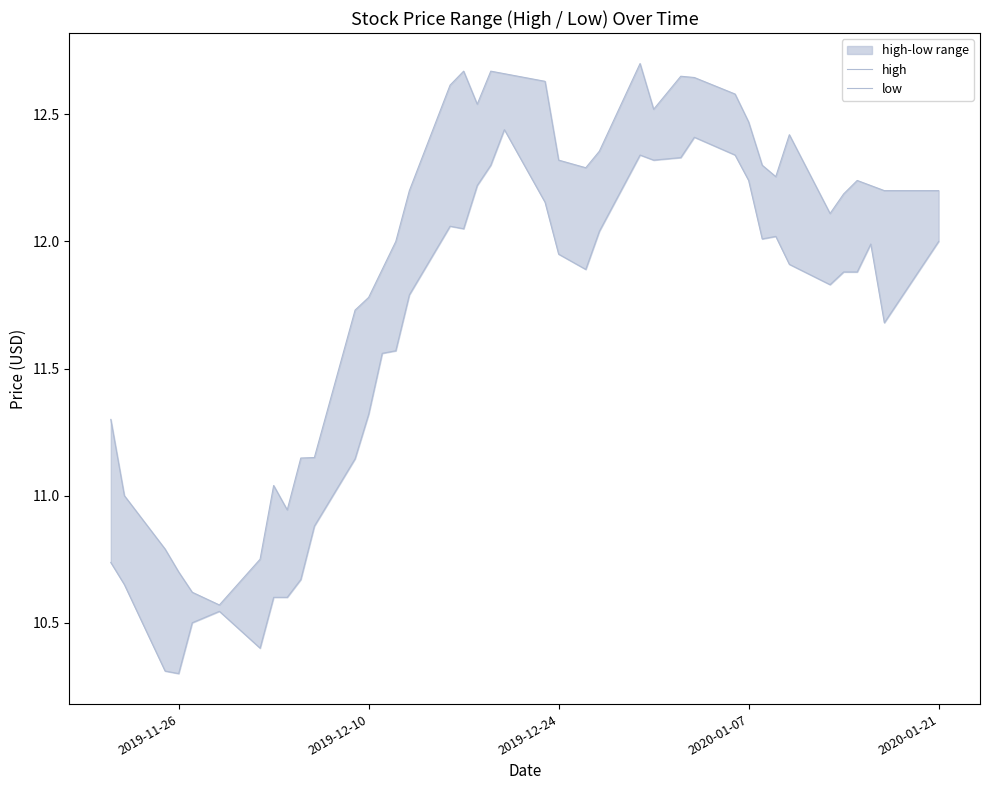

List the series in order of their overall mean, highest first.

high, low